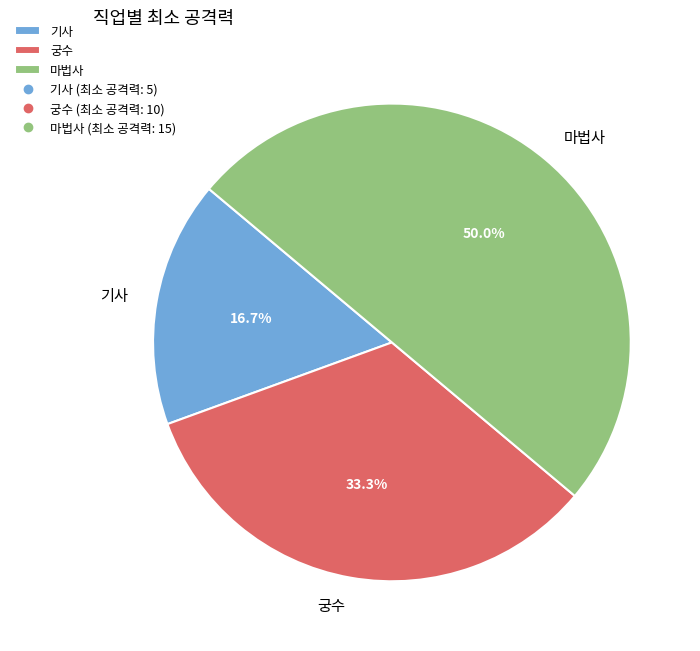

To the nearest percent, what is the average slice percentage?

33%